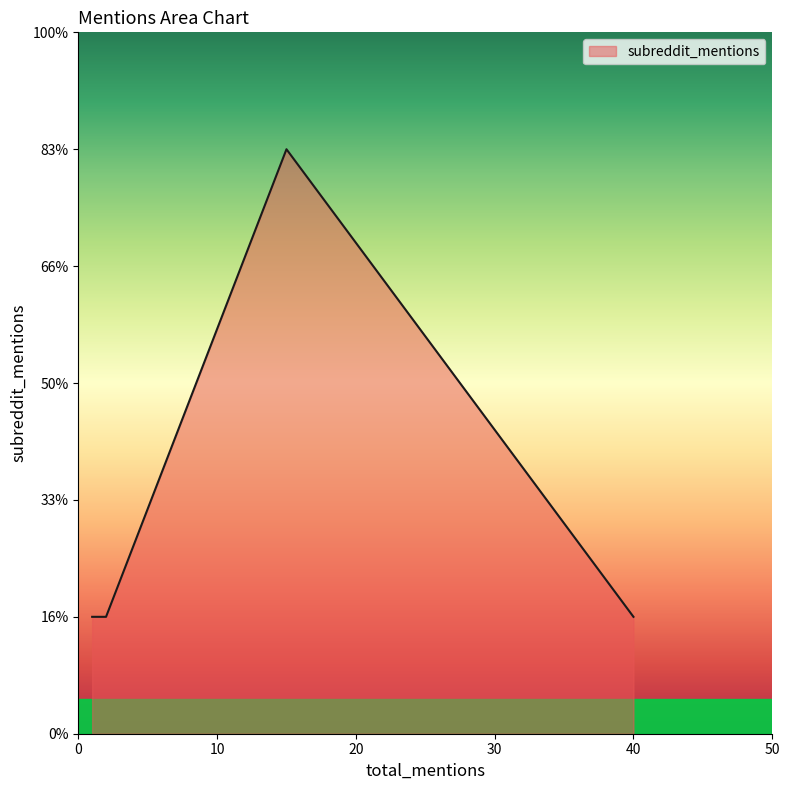

Does the chart have visible grid lines?

No